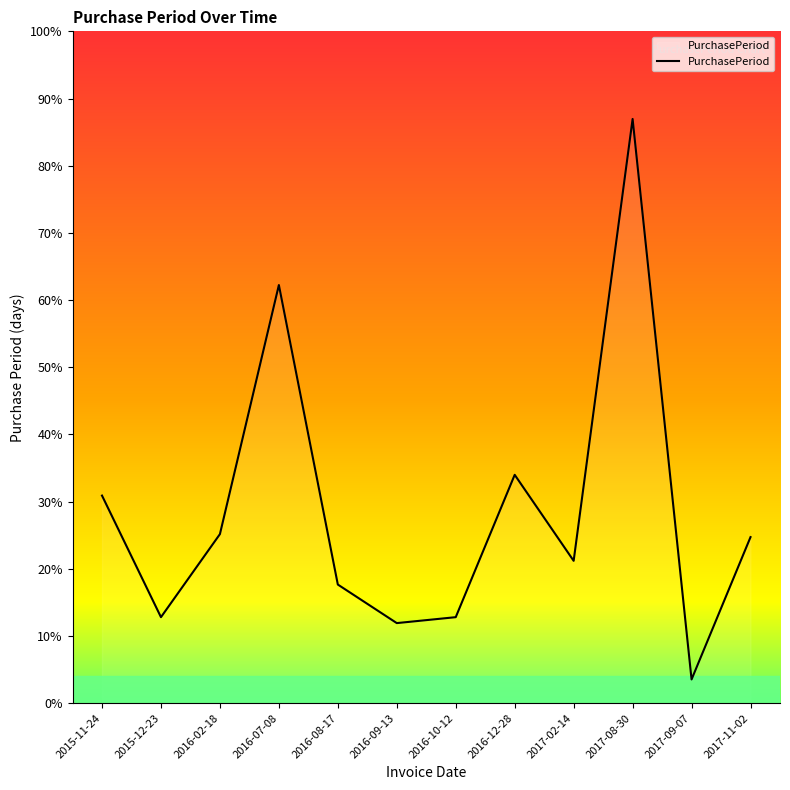

List the labels in order of value, smallest first.

2017-09-07, 2016-09-13, 2015-12-23, 2016-10-12, 2016-08-17, 2017-02-14, 2017-11-02, 2016-02-18, 2015-11-24, 2016-12-28, 2016-07-08, 2017-08-30